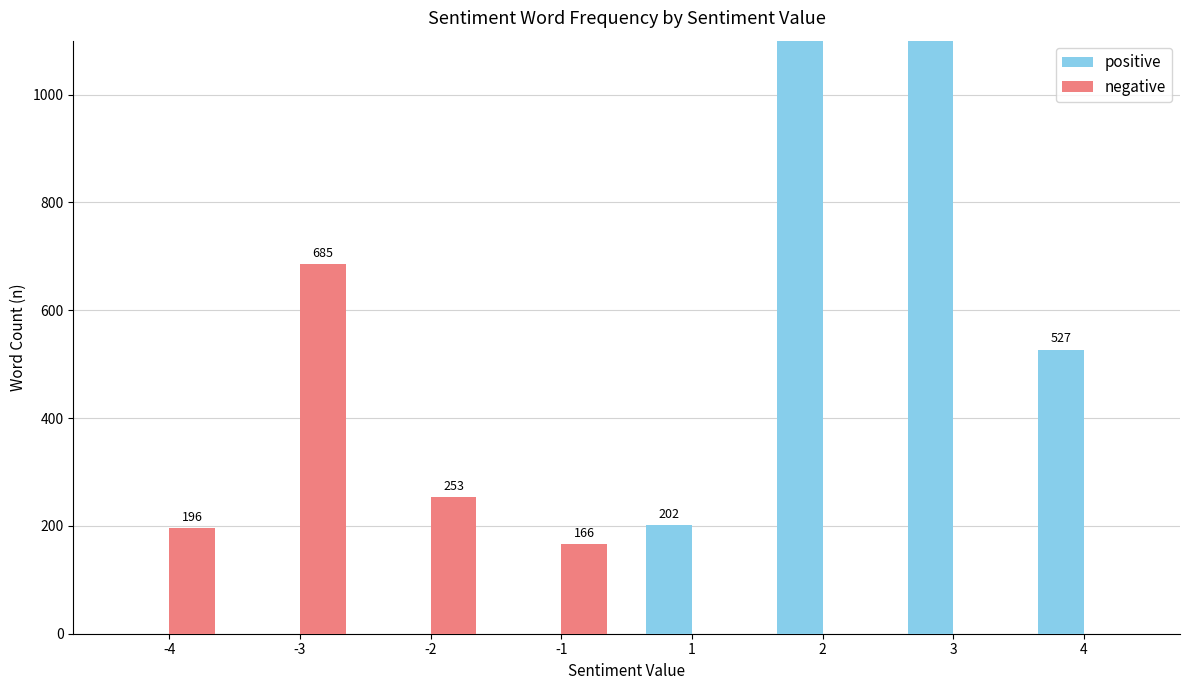

What is the difference between the maximum and minimum values in the negative series?

685